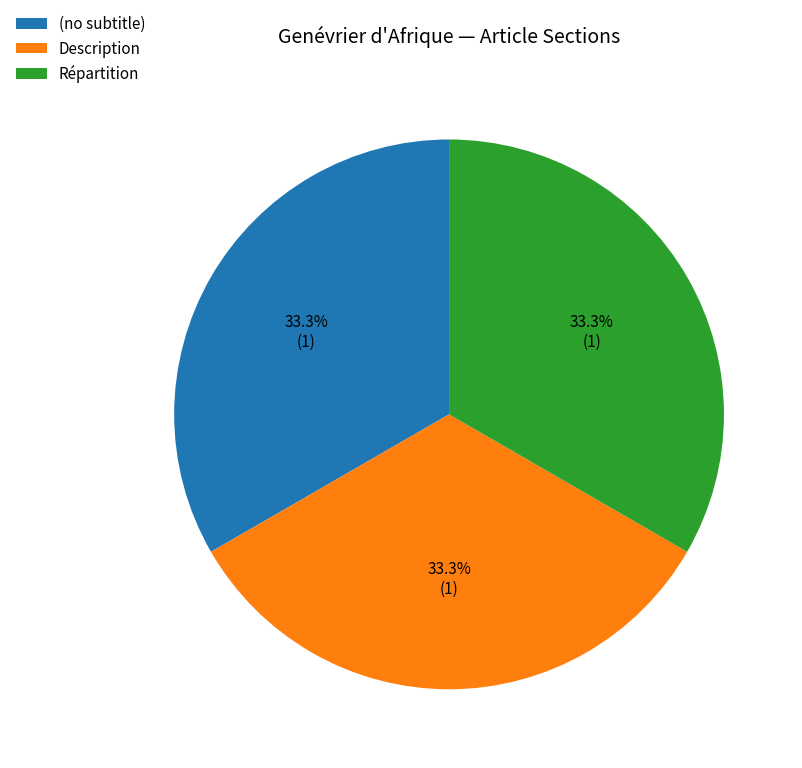

Is there any slice that represents more than half of the pie?

No